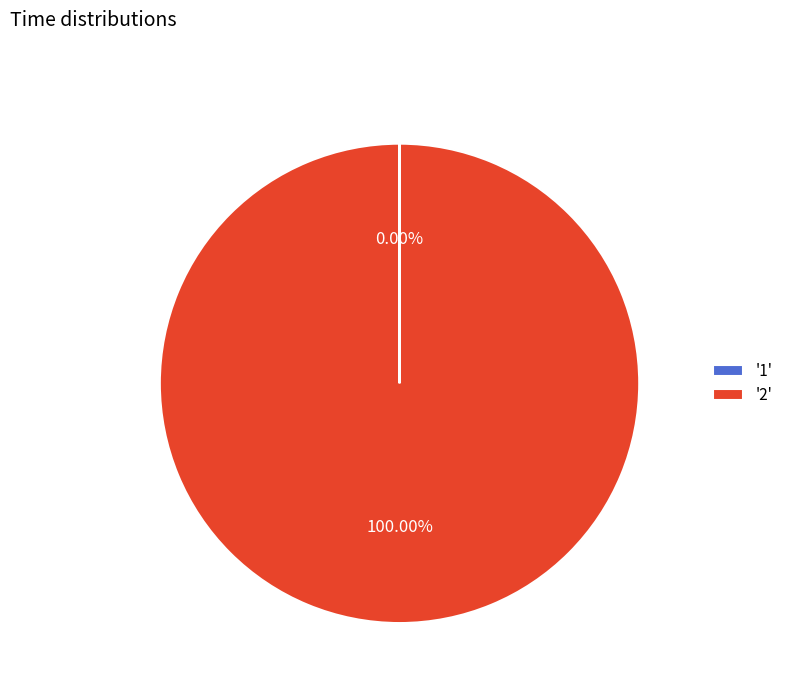

Is there a majority slice in this chart?

Yes